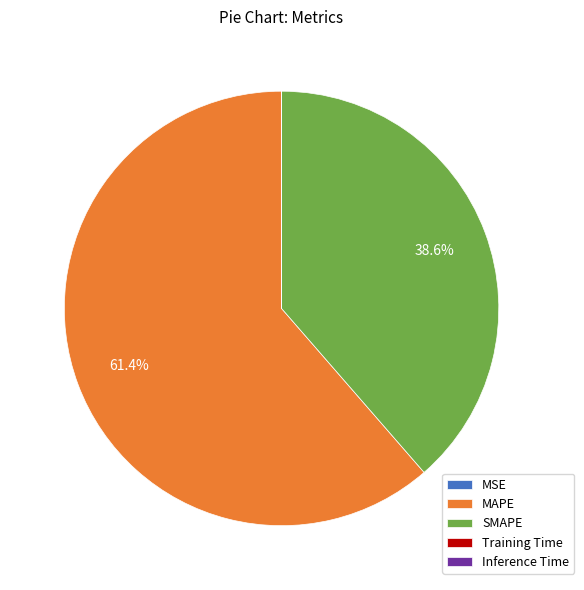

Which category has the biggest portion of the pie?

MAPE